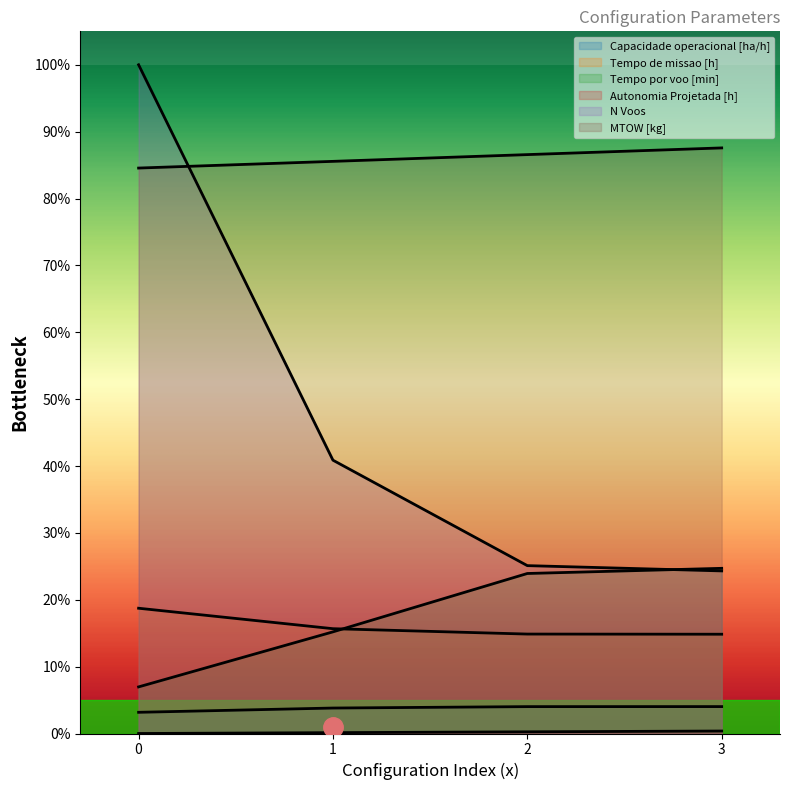

Between 1 and 3, which is larger?

3